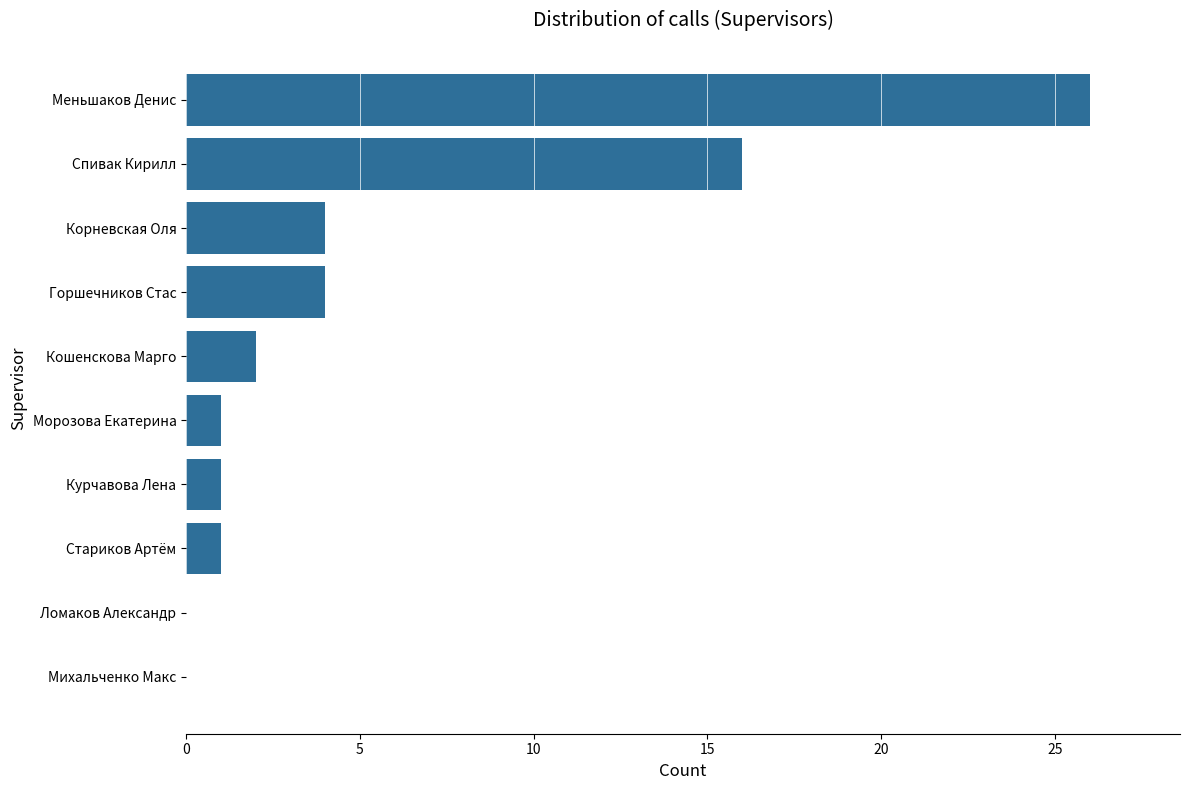

How many distinct data groups are displayed?

1